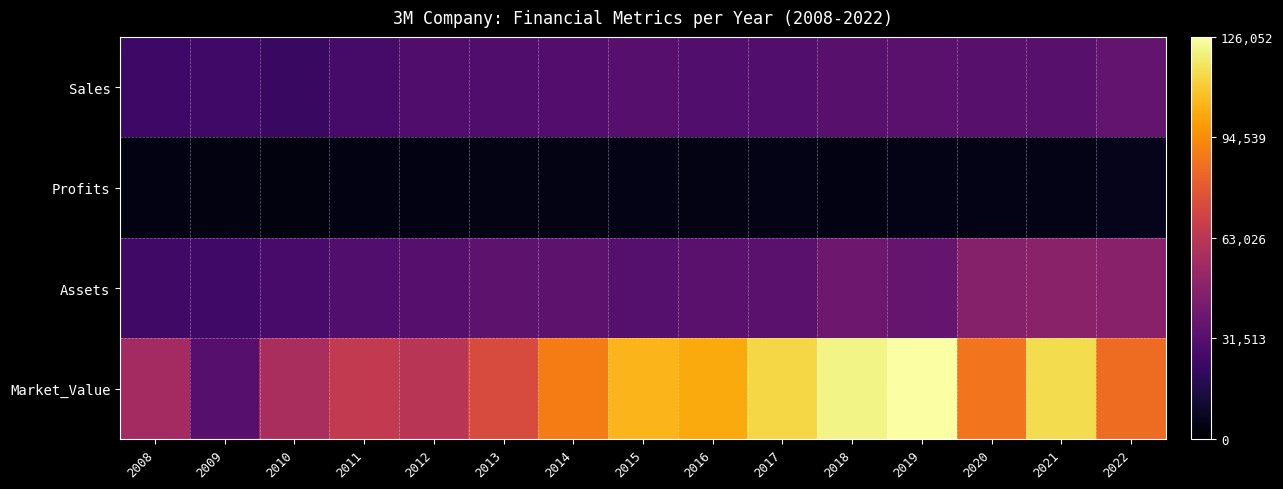

Which series changed the most between 2008 and 2014?

Market_Value